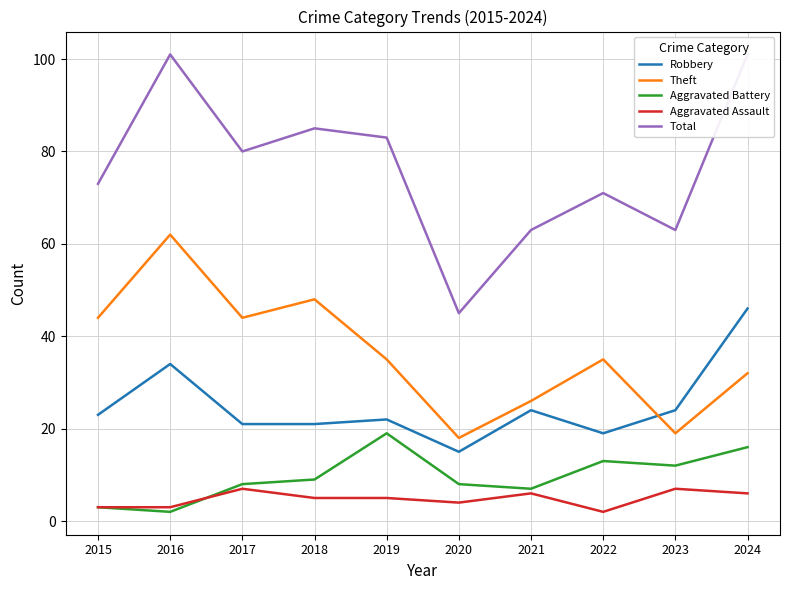

What is the value of the Total point at the 10th from the left?

101